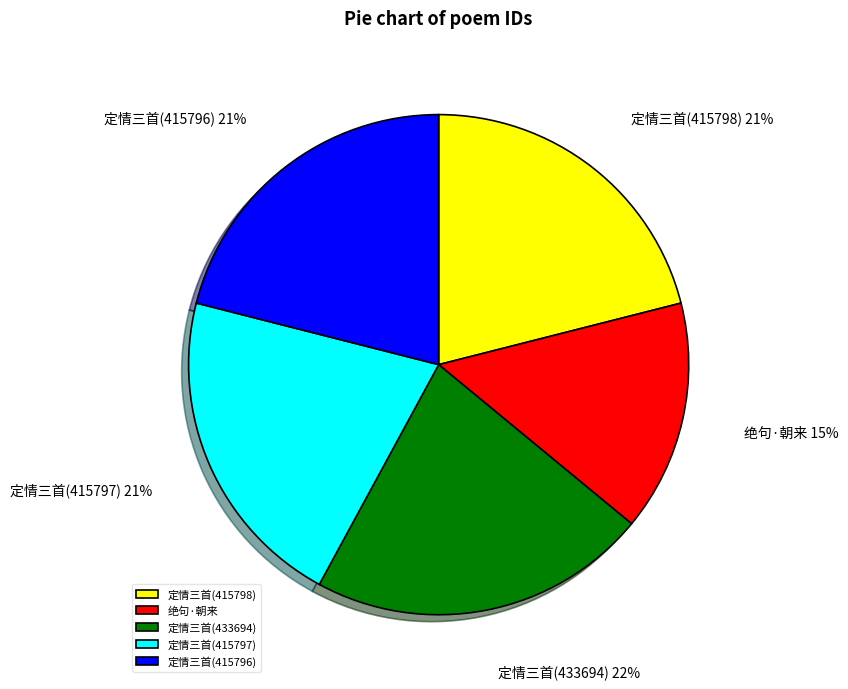

Between 绝句·朝来 and 定情三首(433694), which is larger?

定情三首(433694)